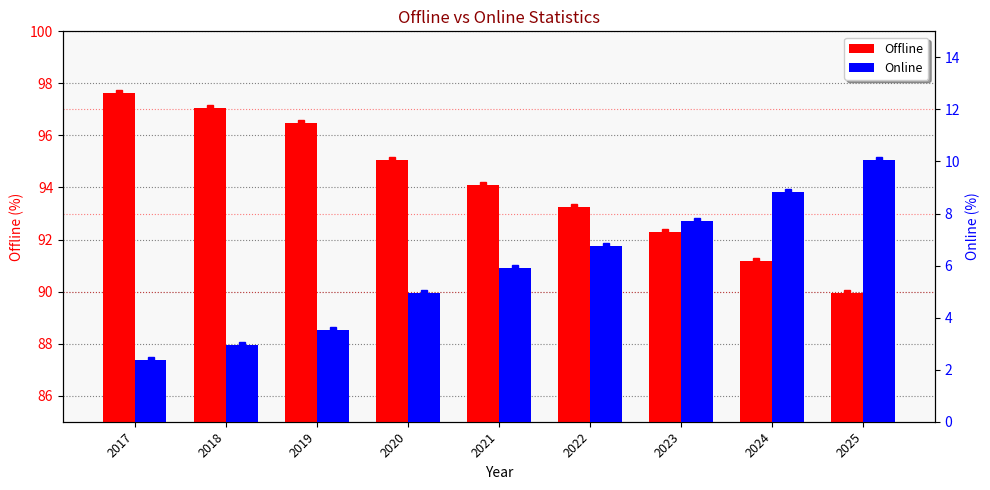

Which series has the widest spread of values?

Offline